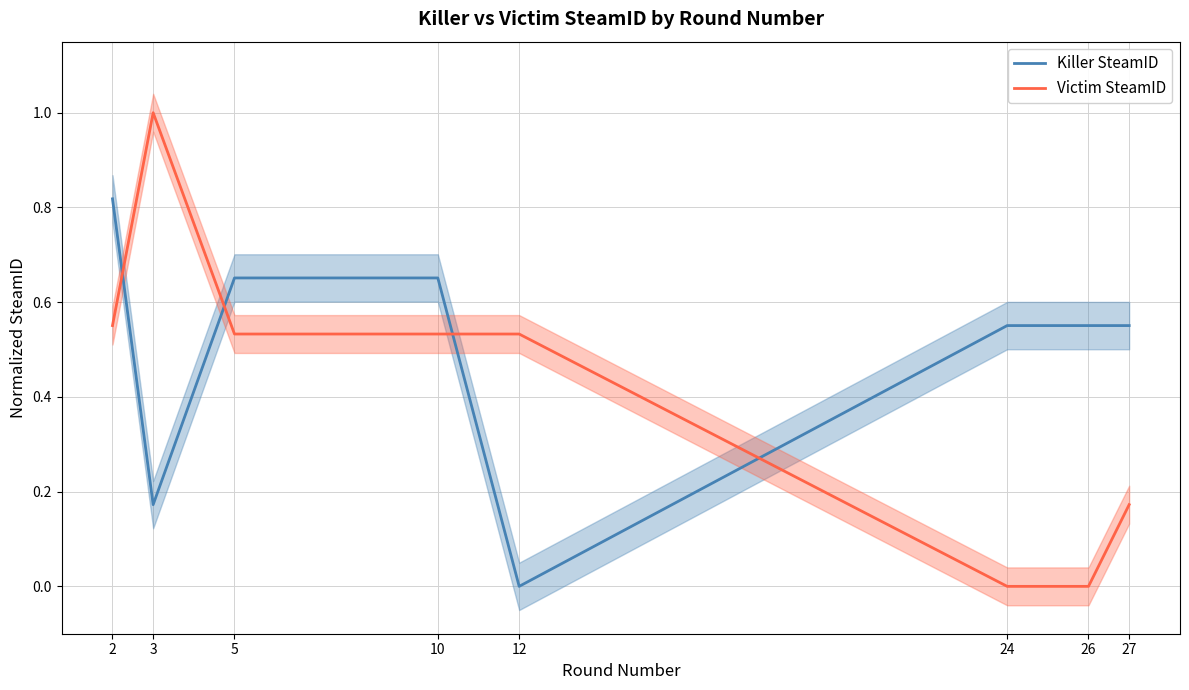

Reading left to right, list all the values displayed in this chart.

Killer SteamID: 0.8	0.2	0.7	0.7	0.0	0.6	0.6	0.6
Victim SteamID: 0.6	1.0	0.5	0.5	0.5	0.0	0.0	0.2